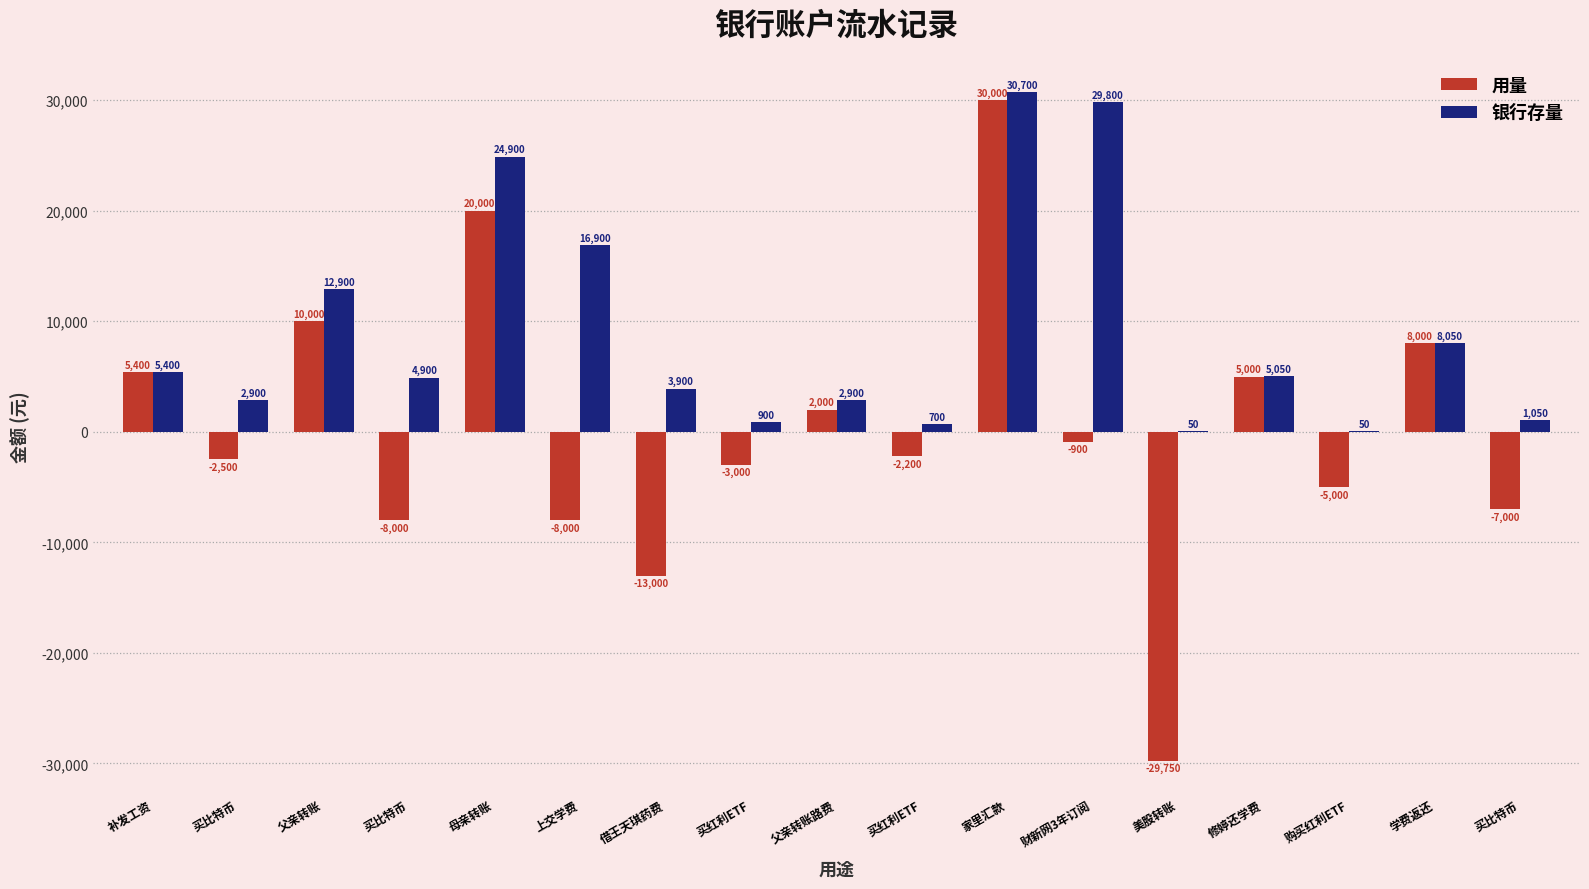

What is the sum of all 银行存量 values?

151050